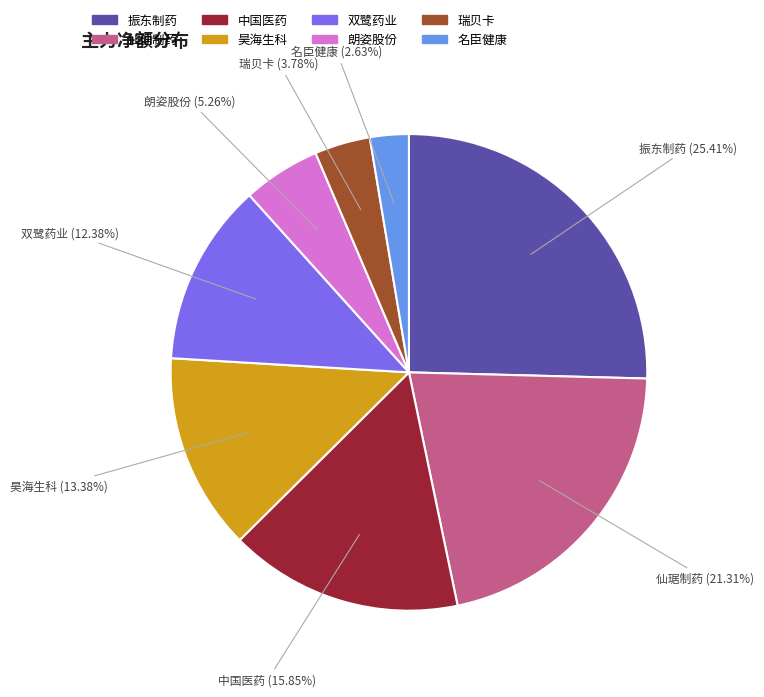

Which has a higher value, 昊海生科 or 振东制药?

振东制药